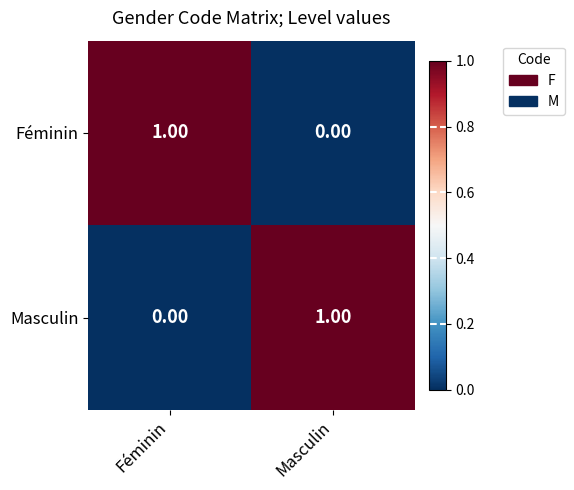

Is the value of Masculin at Féminin greater than the value of Féminin at Féminin?

No